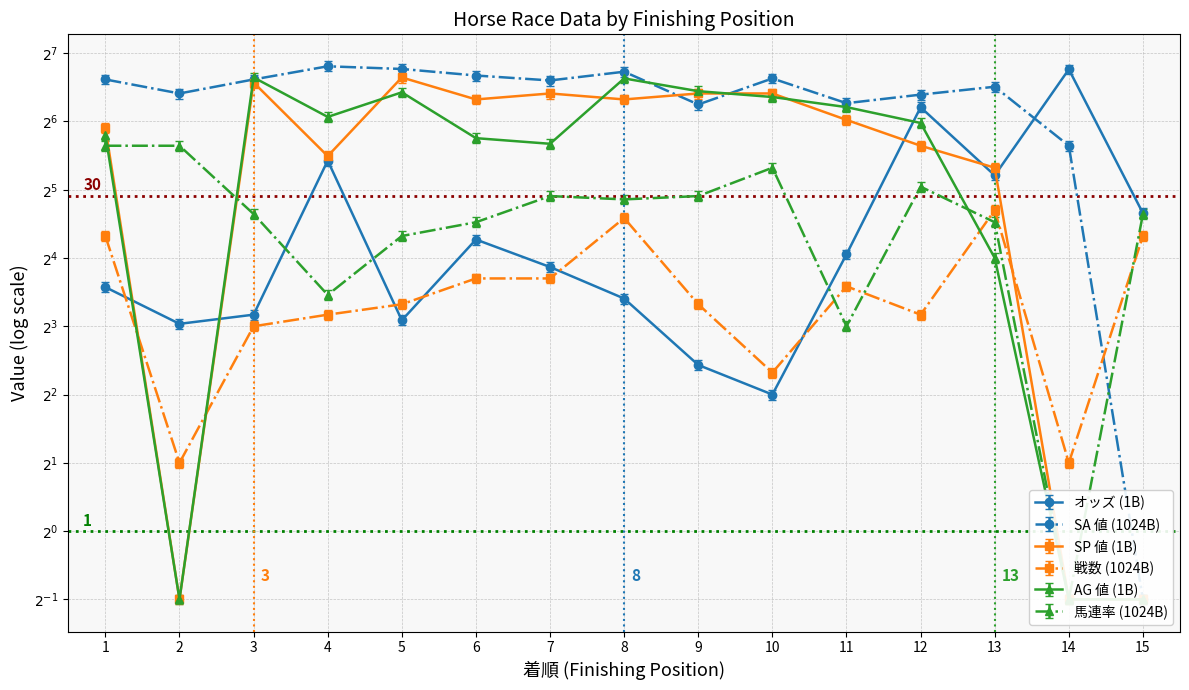

How many data points in SA 値 are above 97?

7